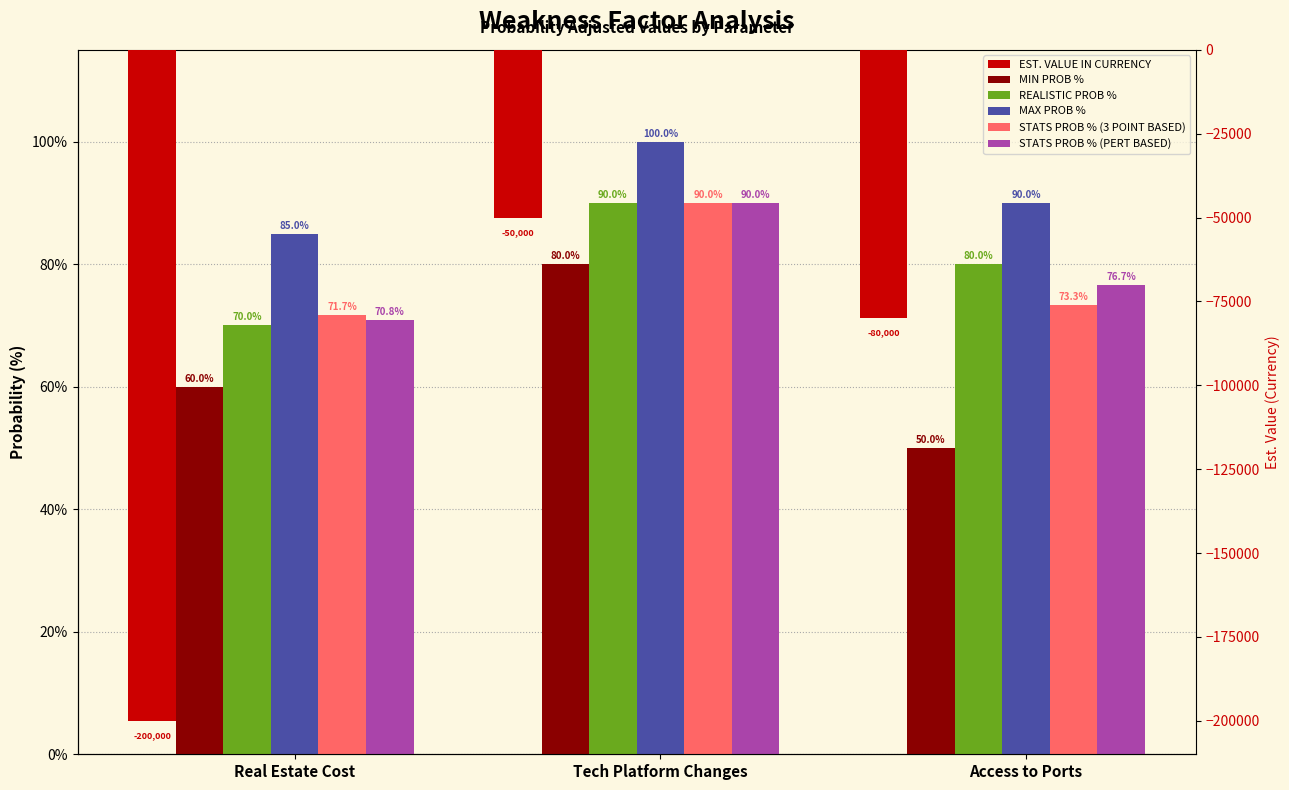

At how many categories does at least one series exceed -98495?

3